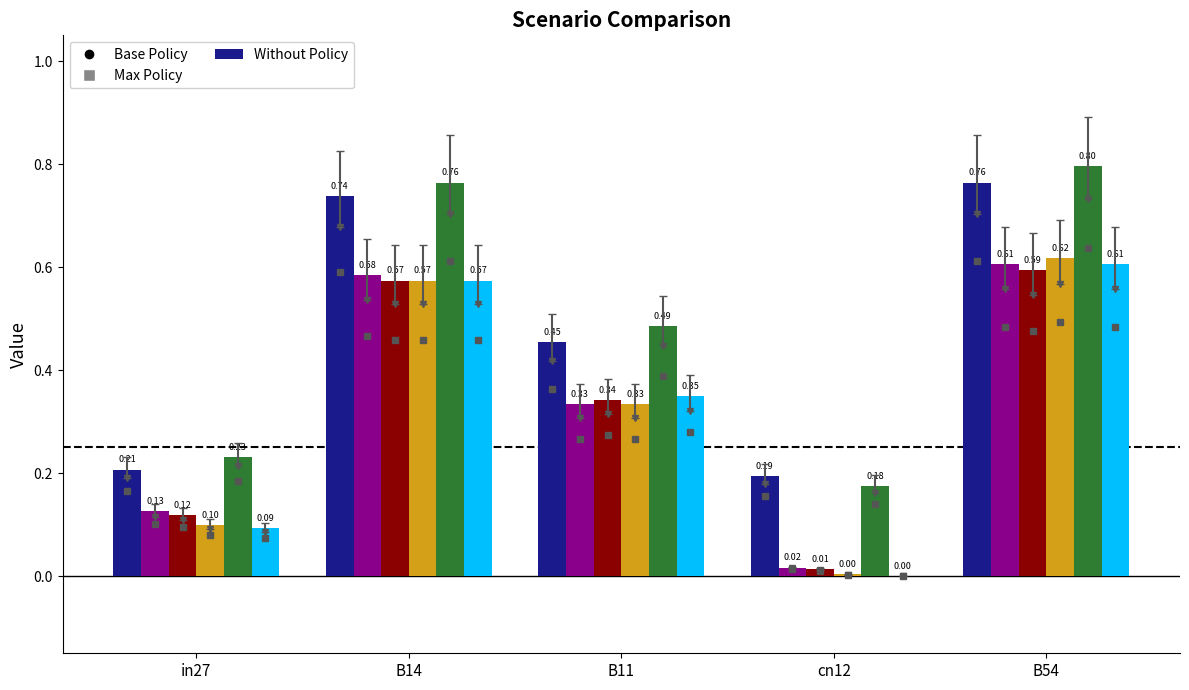

At which category is the sum across all series the highest?

B54